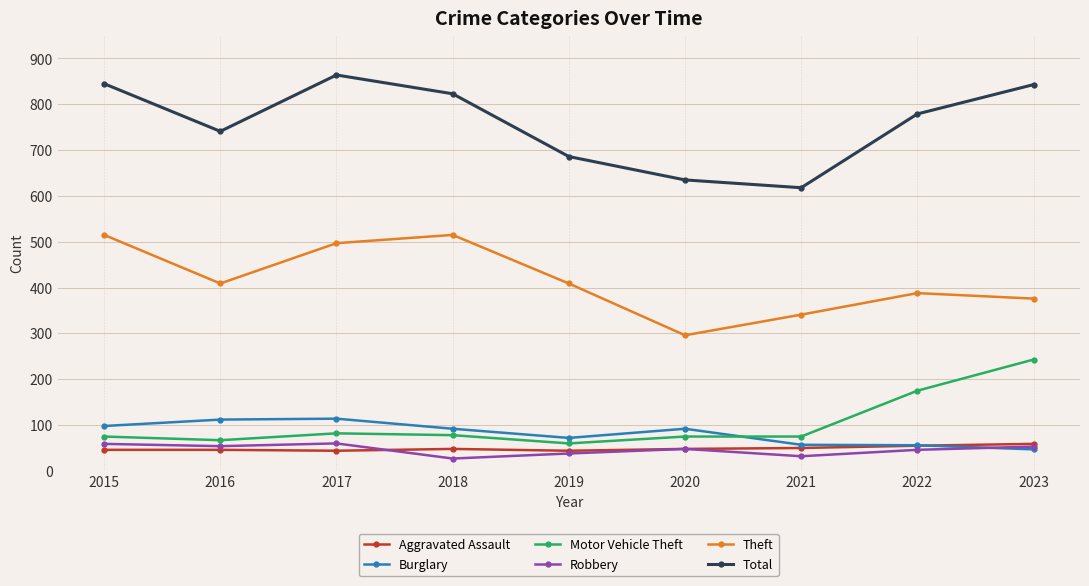

How many Aggravated Assault values are between 46 and 50?

5